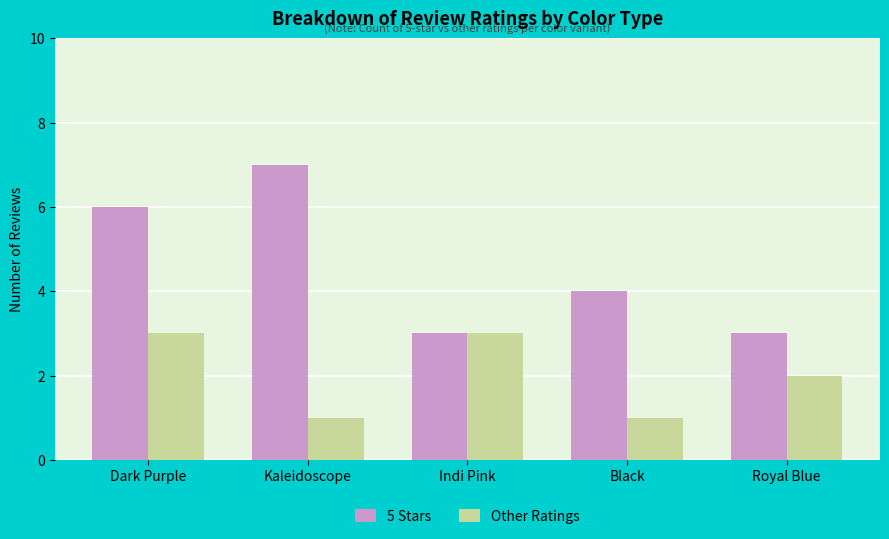

What position from the right is Indi Pink?

3